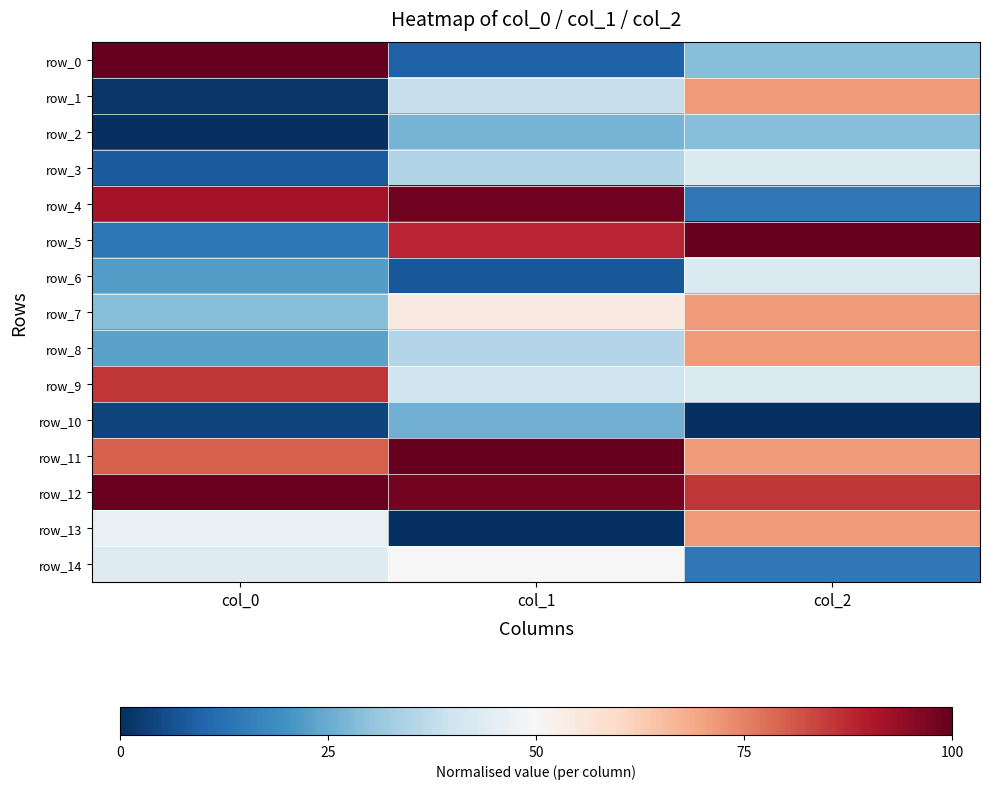

Reading right to left, list all the values displayed in this chart.

row_0: 0.3	0.1	1.0
row_1: 0.7	0.4	0.0
row_2: 0.3	0.3	0.0
row_3: 0.4	0.3	0.1
row_4: 0.1	1.0	0.9
row_5: 1.0	0.9	0.1
row_6: 0.4	0.1	0.2
row_7: 0.7	0.5	0.3
row_8: 0.7	0.4	0.2
row_9: 0.4	0.4	0.9
row_10: 0.0	0.3	0.0
row_11: 0.7	1.0	0.8
row_12: 0.9	1.0	1.0
row_13: 0.7	0.0	0.5
row_14: 0.1	0.5	0.4